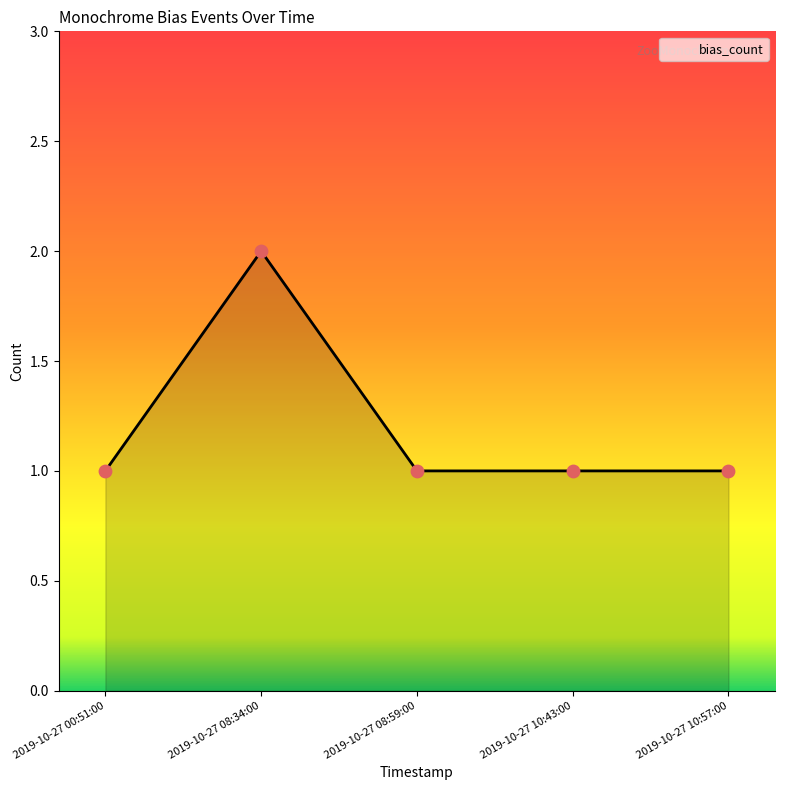

What is the ratio of the value at 2019-10-27 00:51:00 to the value at 2019-10-27 08:59:00?

1.0